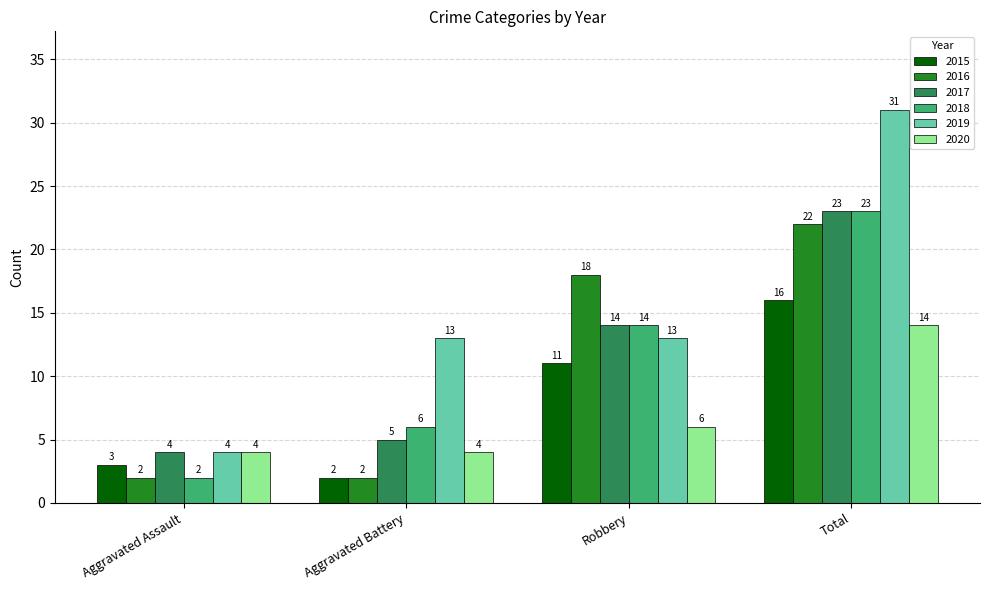

What is the average value of the 2017 series?

12